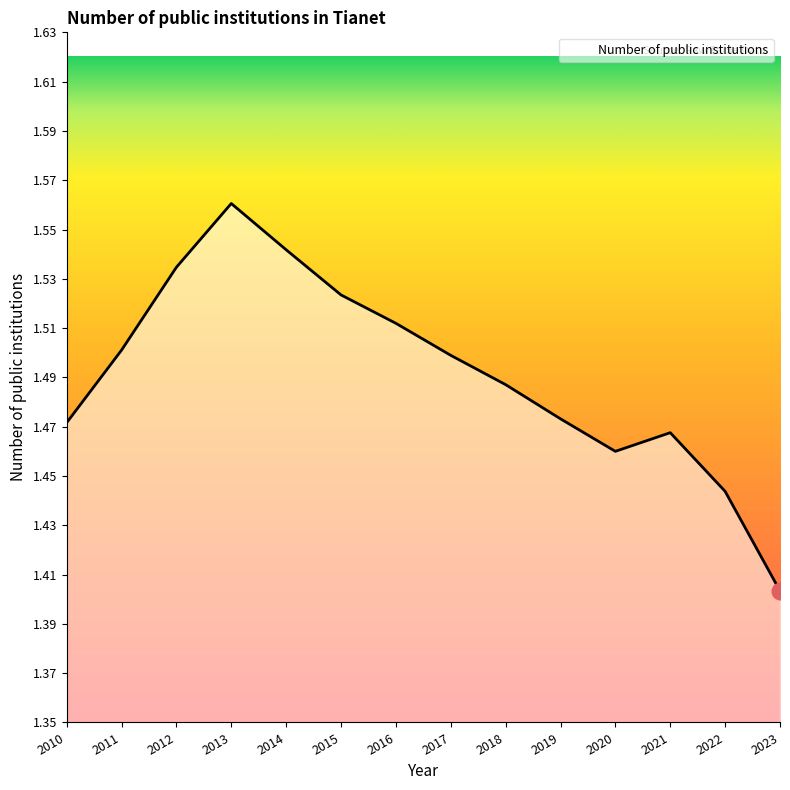

Is it true that the value at 2010 is 1.5?

True